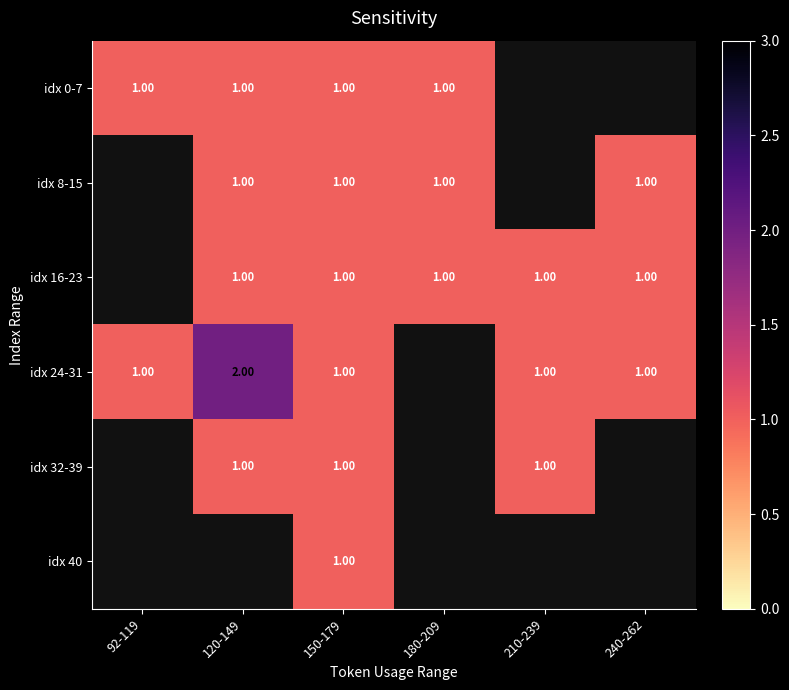

What is the total value across all series at 150-179?

6